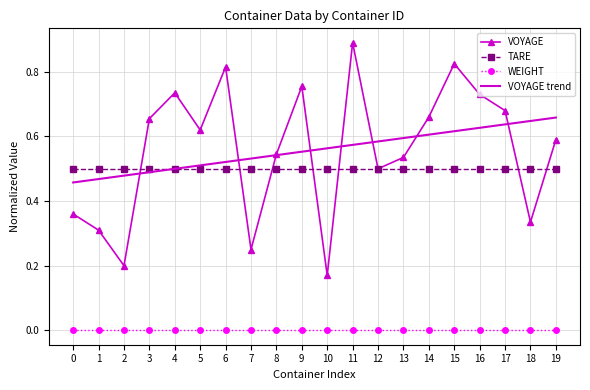

Where do VOYAGE trend and VOYAGE first cross each other?

2 and 3